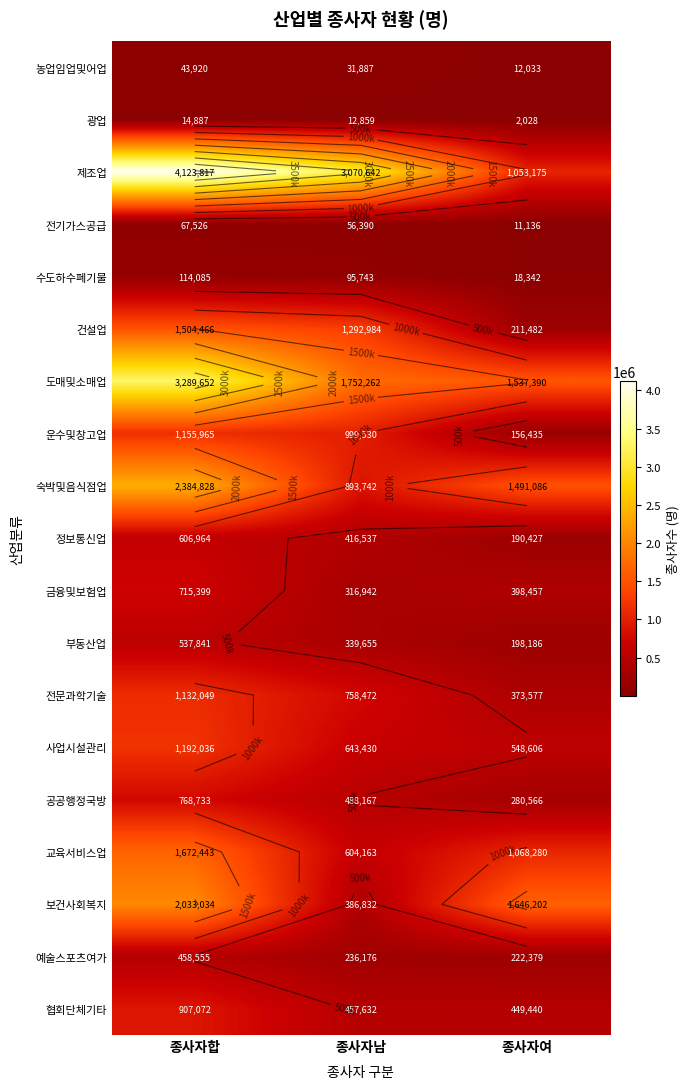

Is it true that 금융및보험업 equals 152191 at 종사자여?

False